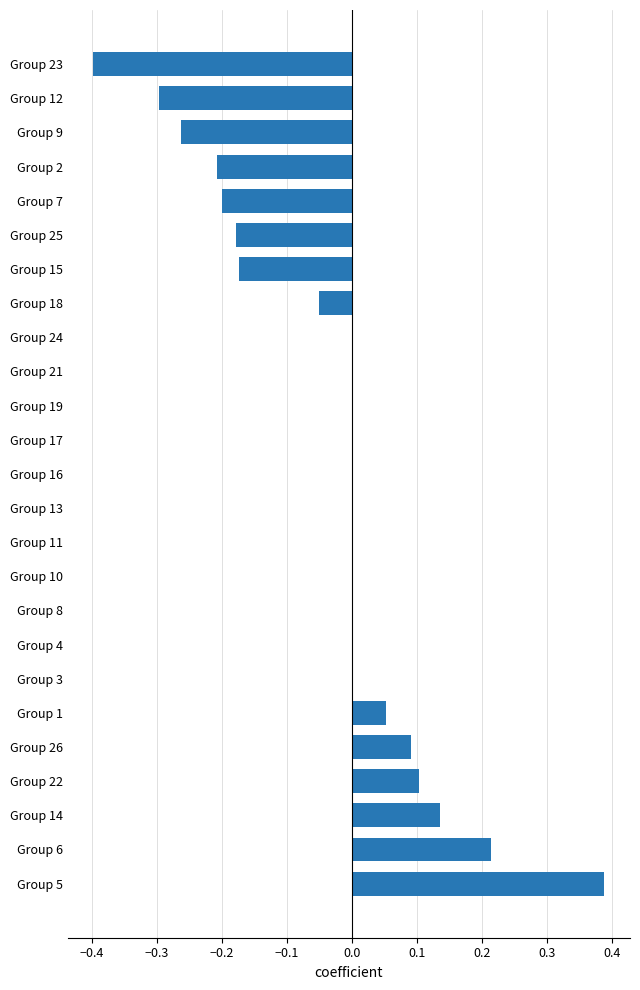

Between Group 2 and Group 3, which is larger?

Group 3